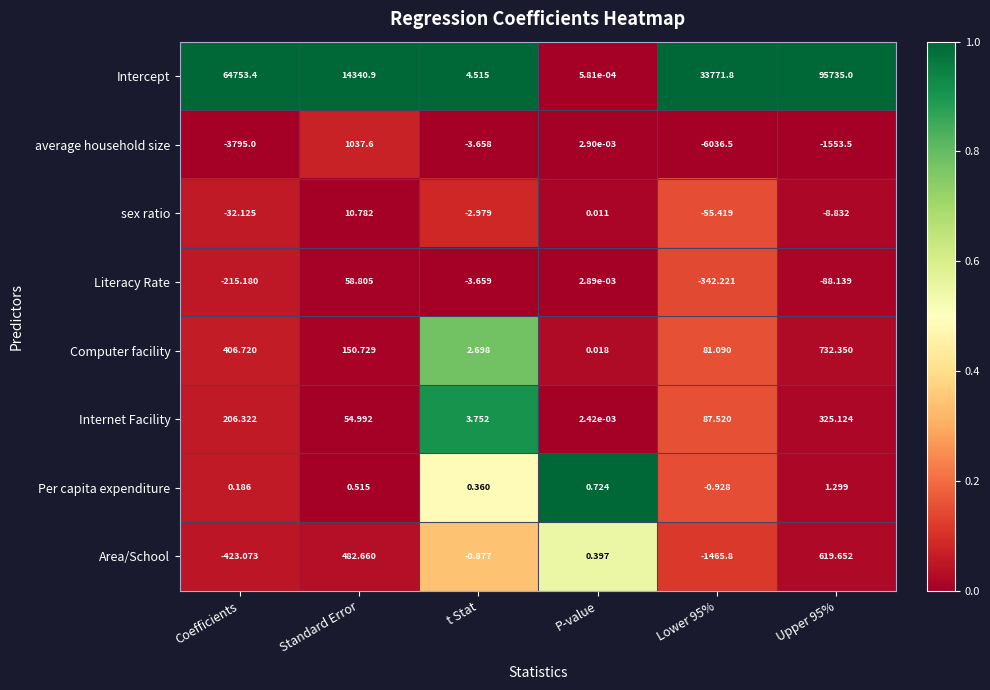

Is the value of average household size at Lower 95% greater than the value of Intercept at Lower 95%?

No